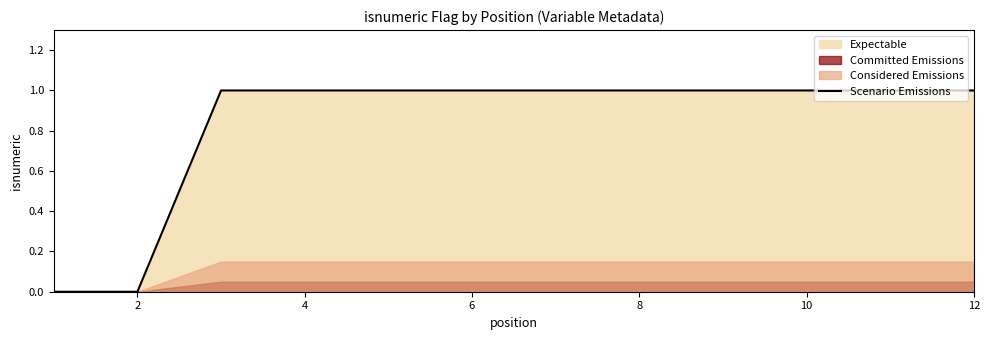

What is the difference between the maximum and minimum values?

1